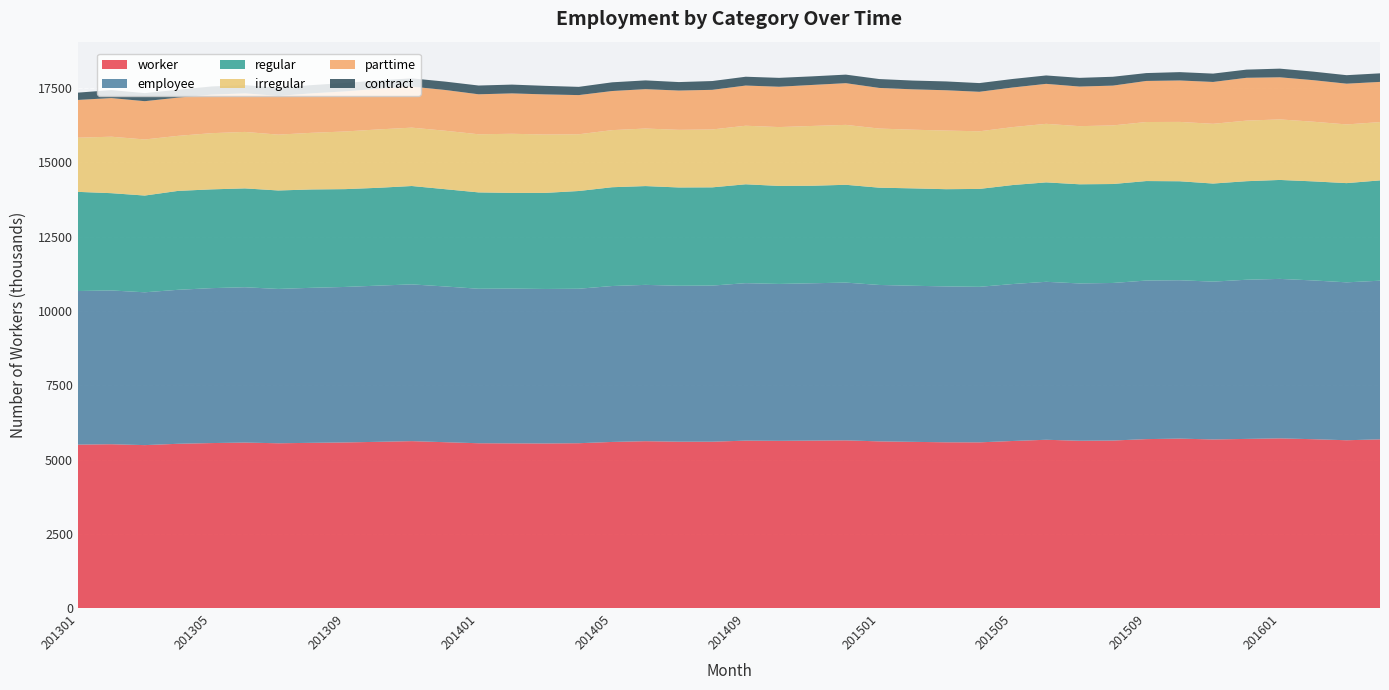

Reading left to right, extract all data points from this chart.

worker: 5502	5515	5485	5530	5554	5571	5547	5562	5575	5596	5619	5583	5548	5544	5541	5549	5592	5617	5600	5600	5636	5629	5637	5645	5611	5595	5580	5578	5624	5665	5632	5639	5687	5704	5676	5694	5712	5684	5649	5679
employee: 5168	5174	5142	5181	5213	5226	5193	5216	5232	5256	5274	5240	5198	5208	5198	5198	5246	5260	5247	5253	5298	5279	5294	5308	5263	5252	5245	5233	5281	5315	5293	5302	5335	5328	5310	5355	5366	5342	5313	5338
regular: 3336	3273	3255	3328	3323	3326	3313	3309	3291	3291	3310	3273	3242	3219	3233	3288	3324	3324	3307	3305	3327	3298	3281	3291	3273	3277	3271	3294	3331	3345	3336	3329	3348	3331	3300	3316	3329	3333	3338	3375
irregular: 1823	1900	1887	1852	1891	1900	1879	1906	1940	1964	1964	1967	1956	1989	1964	1909	1921	1936	1939	1948	1970	1980	2012	2016	1989	1974	1973	1939	1949	1970	1956	1972	1986	1997	2010	2038	2037	2008	1975	1962
parttime: 1270	1300	1288	1287	1296	1298	1303	1328	1349	1369	1380	1371	1345	1359	1349	1318	1316	1325	1322	1333	1352	1357	1380	1403	1367	1358	1356	1329	1333	1345	1332	1339	1382	1394	1408	1441	1417	1397	1371	1352
contract: 246	268	272	264	276	277	273	277	283	282	278	282	295	296	288	277	293	295	285	296	297	299	289	288	299	295	297	293	287	283	293	298	265	281	281	275	291	288	286	288